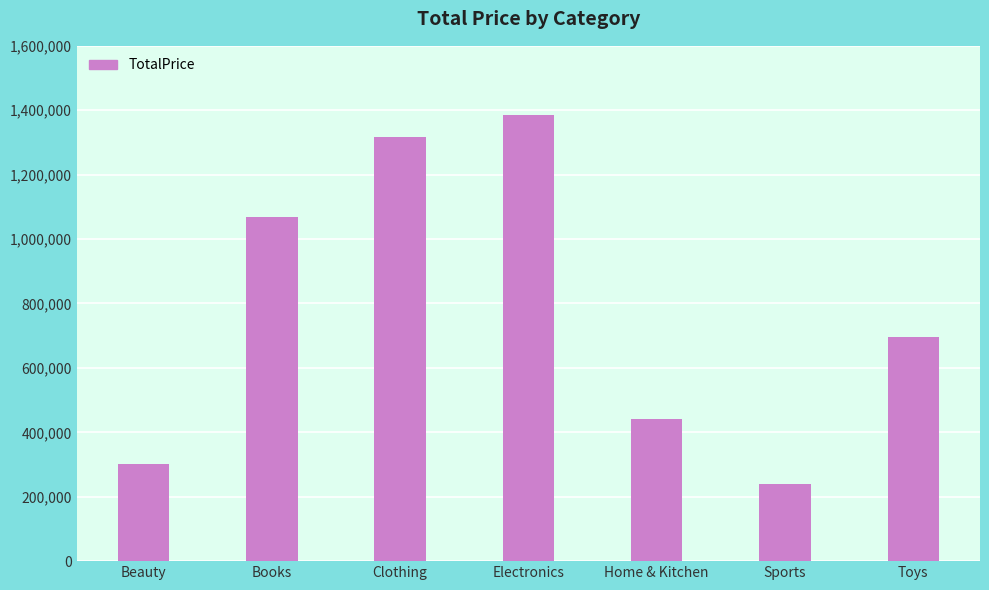

True or false: the data shows 939770.9 at Electronics.

False